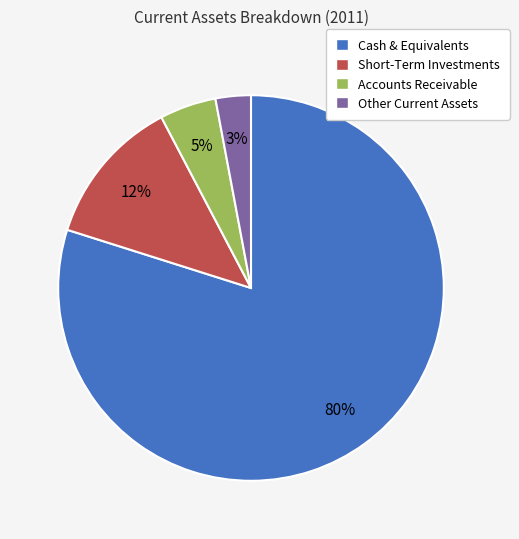

Is there any slice that represents more than half of the pie?

Yes